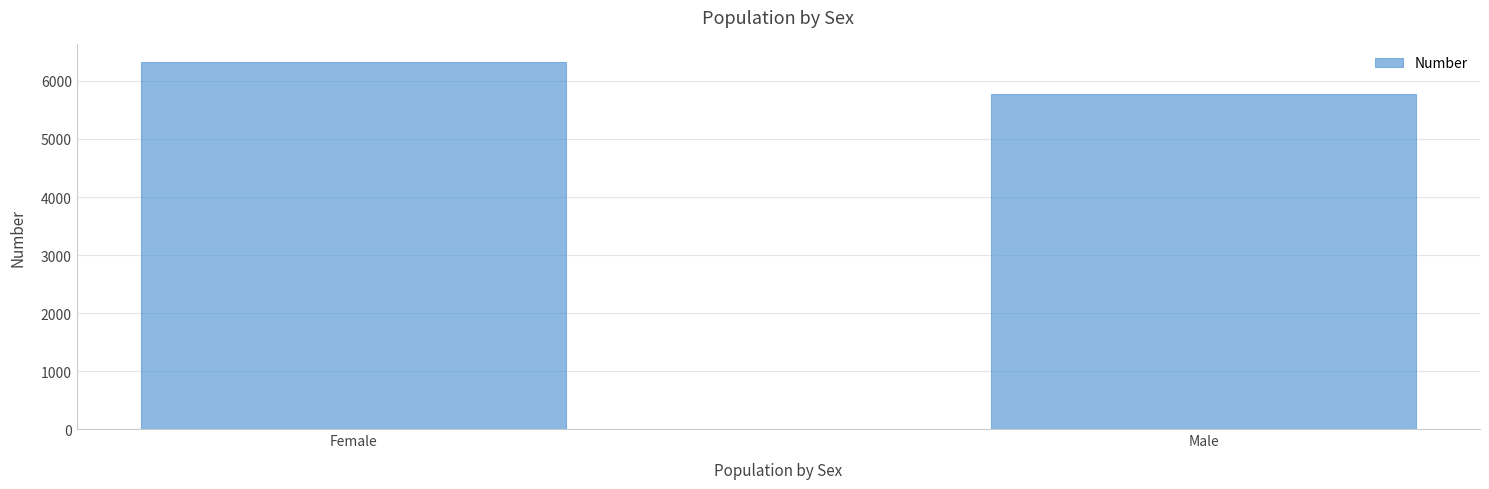

Reading left to right, what are all the values shown in this chart?

6322	5777